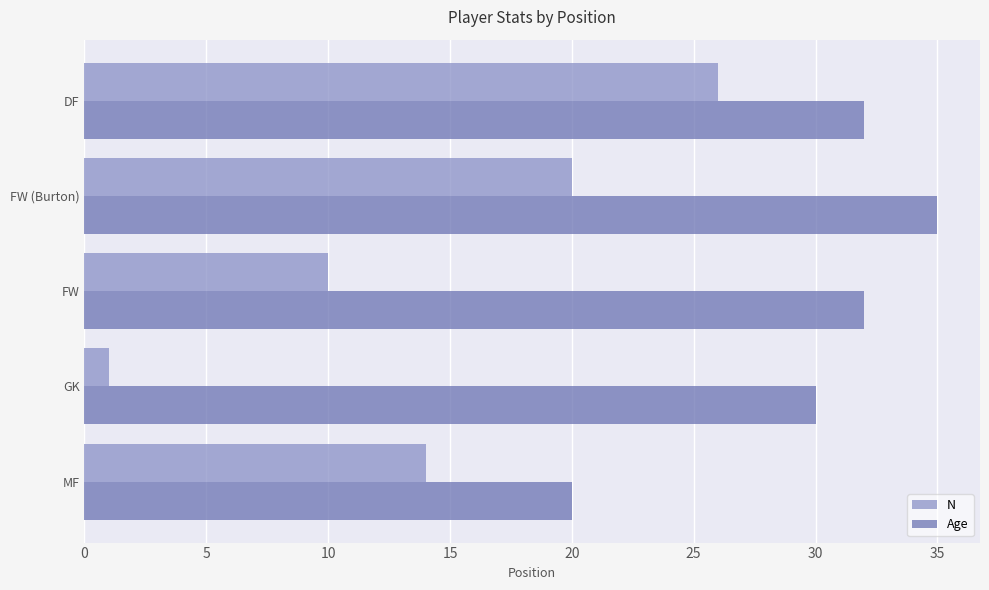

What is the difference between the maximum and minimum values in the N series?

25